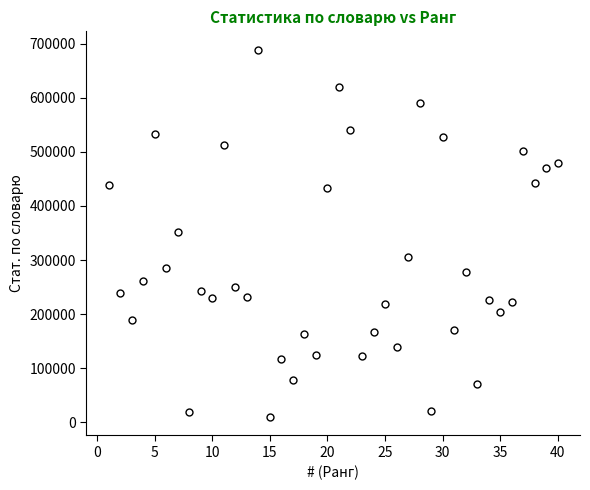

What is the difference between the maximum and minimum values?

678800